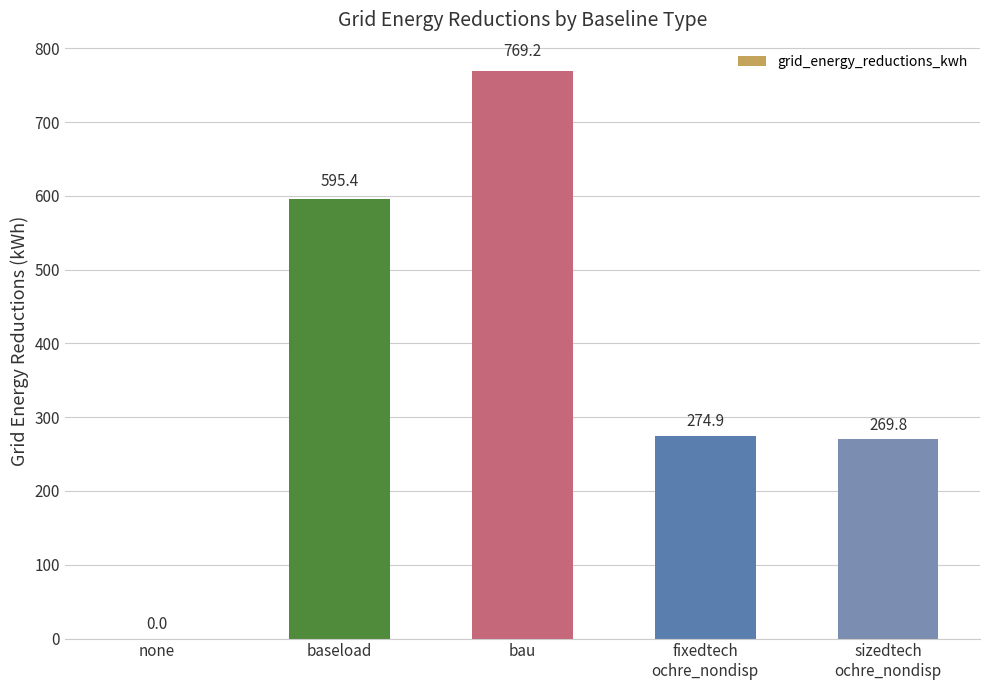

Reading right to left, extract all data points from this chart.

sizedtech
ochre_nondisp=269.8	fixedtech
ochre_nondisp=274.9	bau=769.2	baseload=595.4	none=0.0